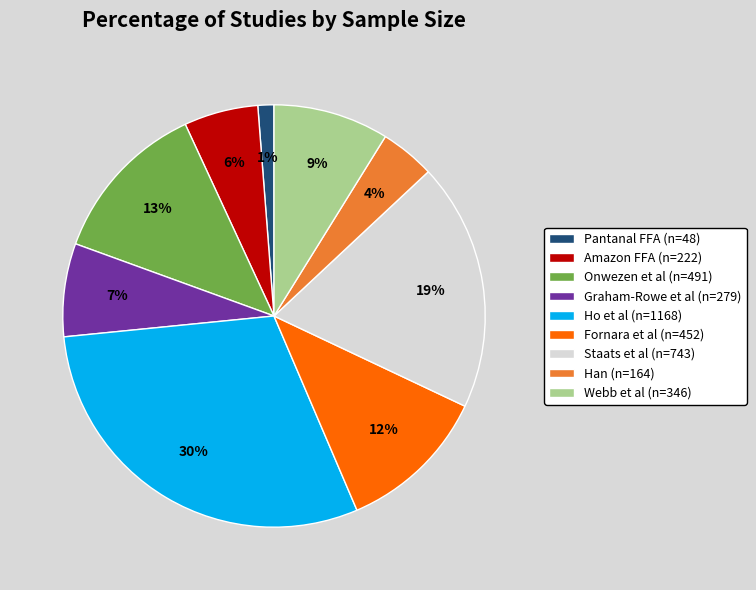

Combined, do Ho et al (n=1168) and Amazon FFA (n=222) account for over 50%?

No